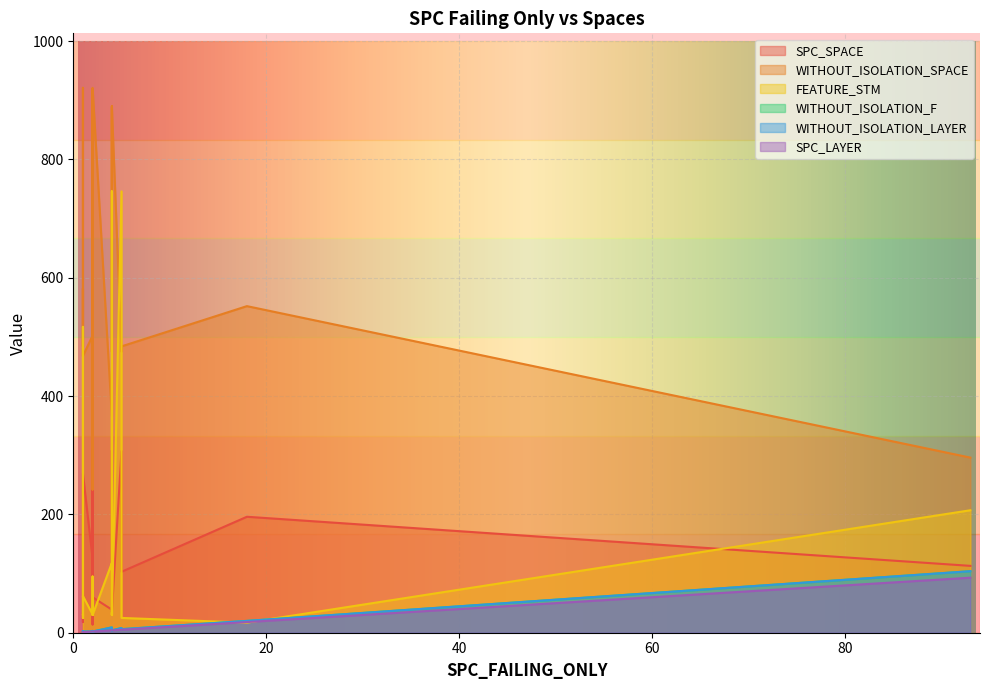

Rank the categories by SPC_SPACE value from lowest to highest.

2, 1, 1, 1, 4, 4, 1, 4, 2, 5, 93, 2, 2, 1, 18, 1, 5, 4, 2, 2